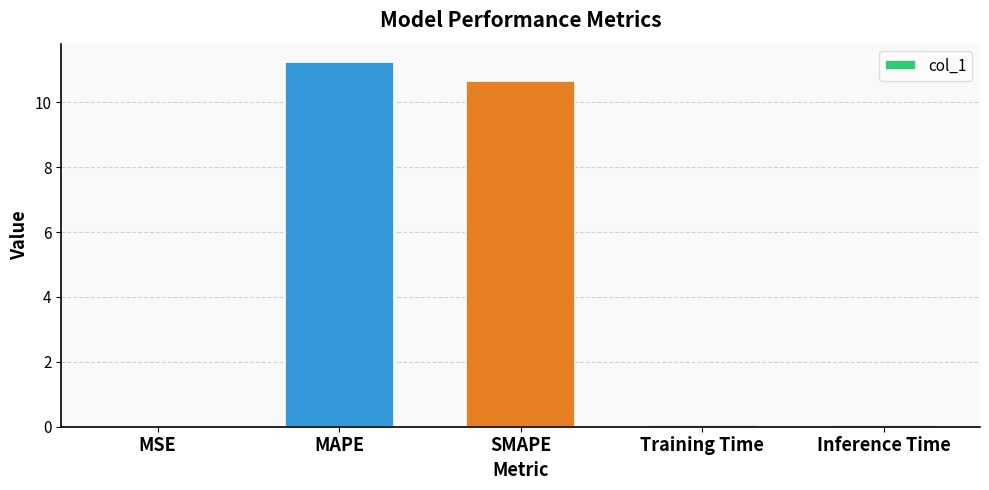

What is the change in value from MAPE to SMAPE?

-0.6